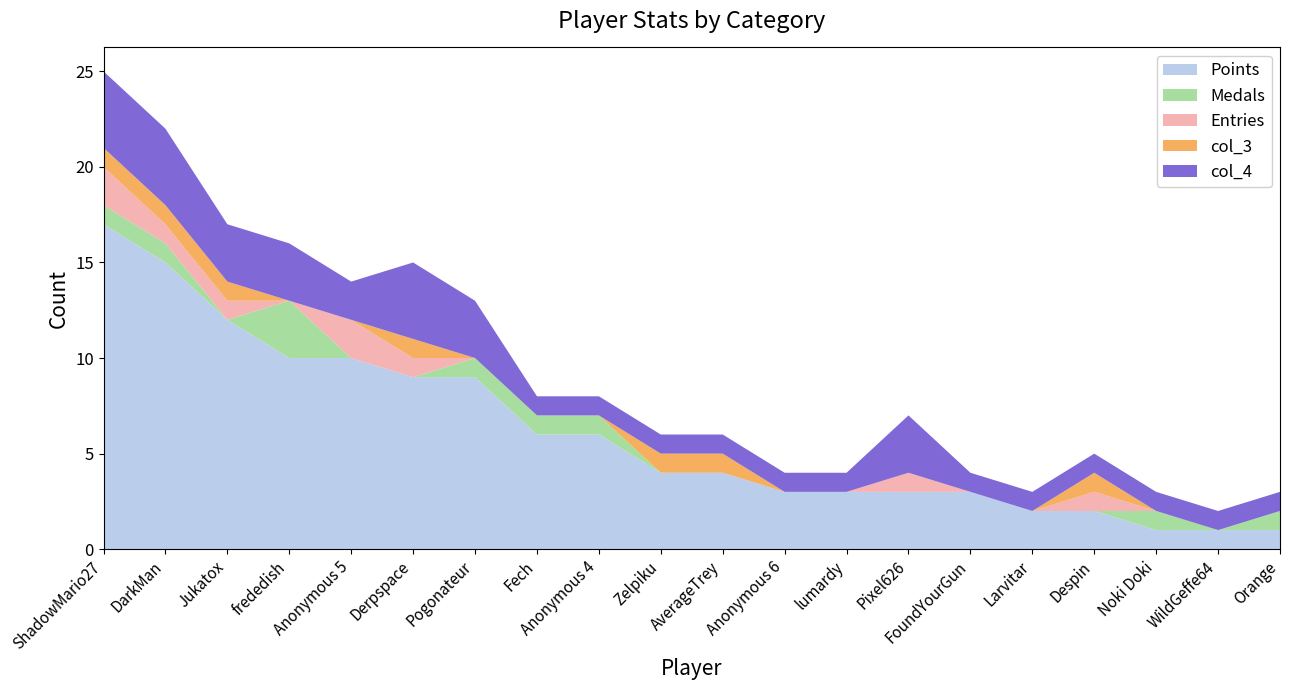

Reading left to right, what are all the values shown in this chart?

Points: 17	15	12	10	10	9	9	6	6	4	4	3	3	3	3	2	2	1	1	1
Medals: 1	1	0	3	0	0	1	1	1	0	0	0	0	0	0	0	0	1	0	1
Entries: 2	1	1	0	2	1	0	0	0	0	0	0	0	1	0	0	1	0	0	0
col_3: 1	1	1	0	0	1	0	0	0	1	1	0	0	0	0	0	1	0	0	0
col_4: 4	4	3	3	2	4	3	1	1	1	1	1	1	3	1	1	1	1	1	1